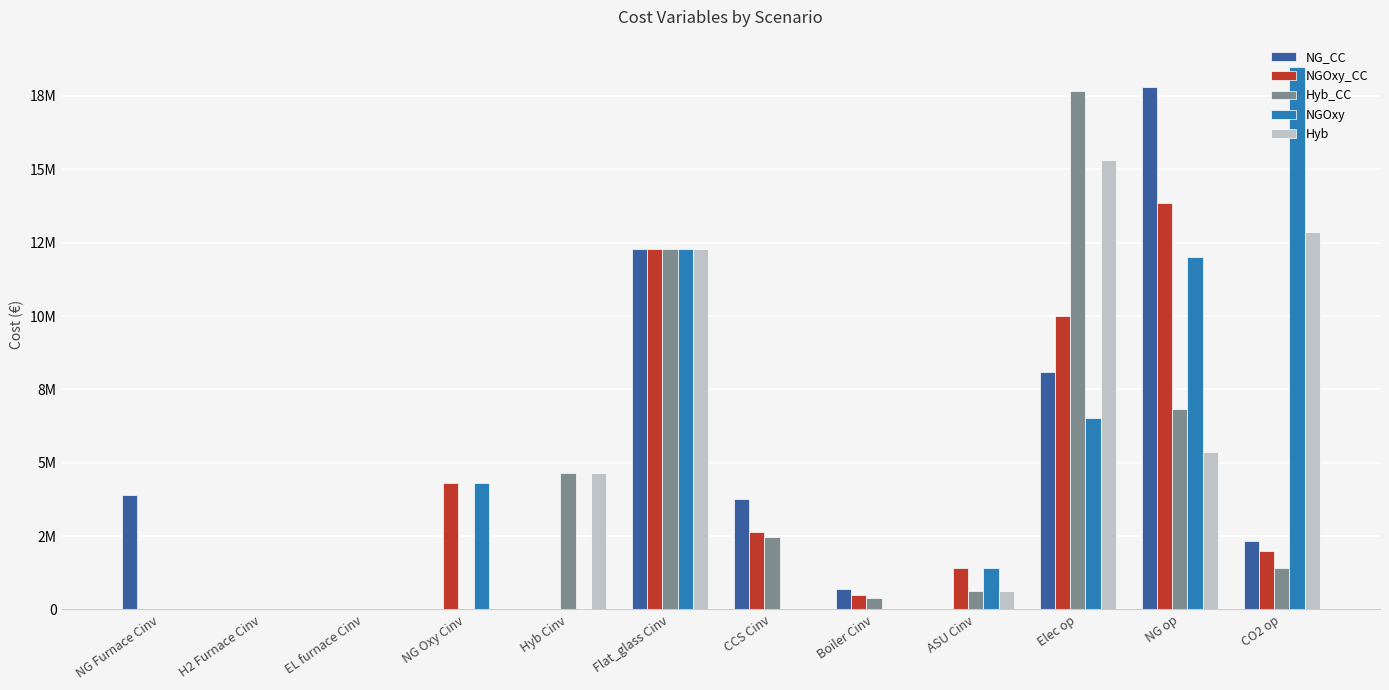

Does the chart contain stacked bars?

No